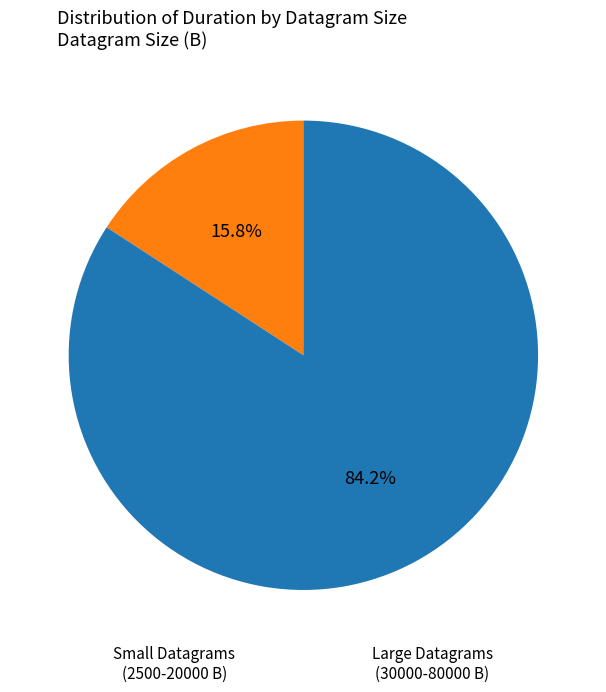

Is there any slice that represents more than half of the pie?

Yes